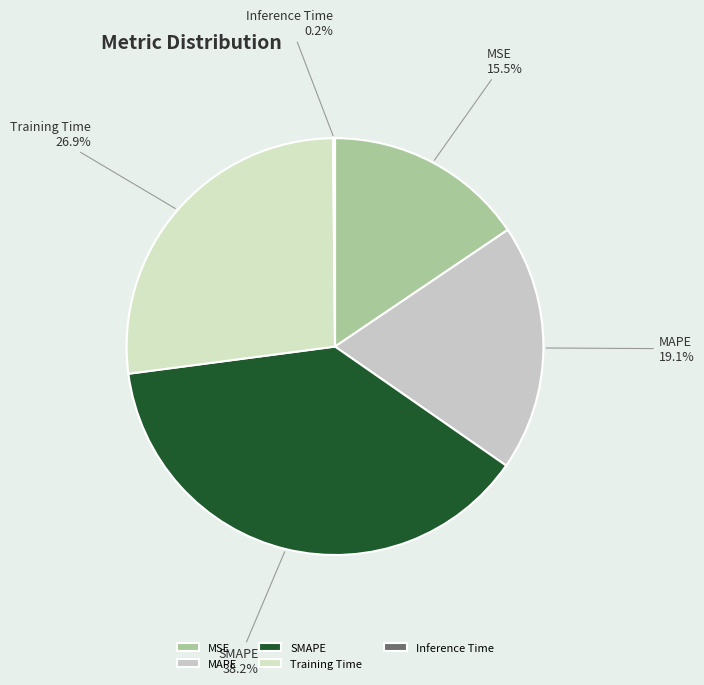

Between MSE and MAPE, which is larger?

MAPE